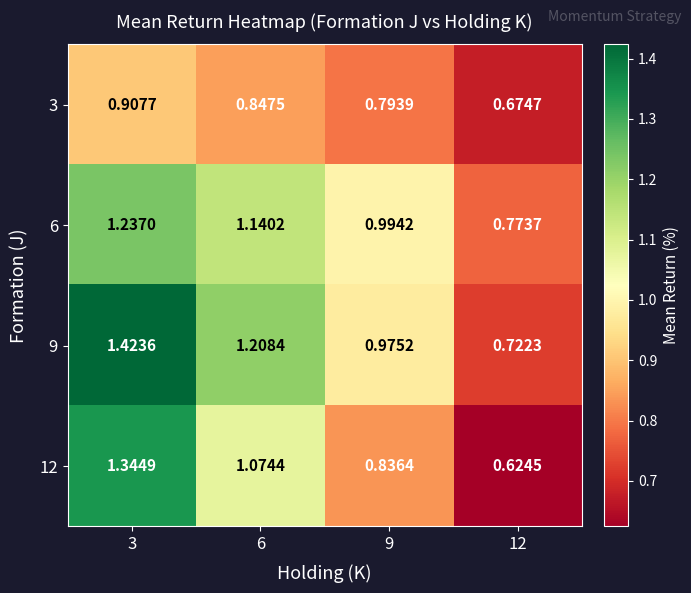

Is the value of 9 at 12 greater than the value of 3 at 6?

No